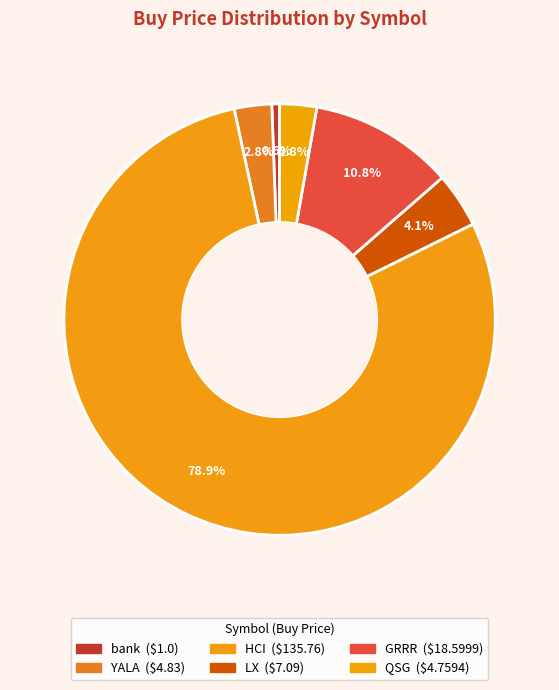

Count the number of slices in the pie.

6